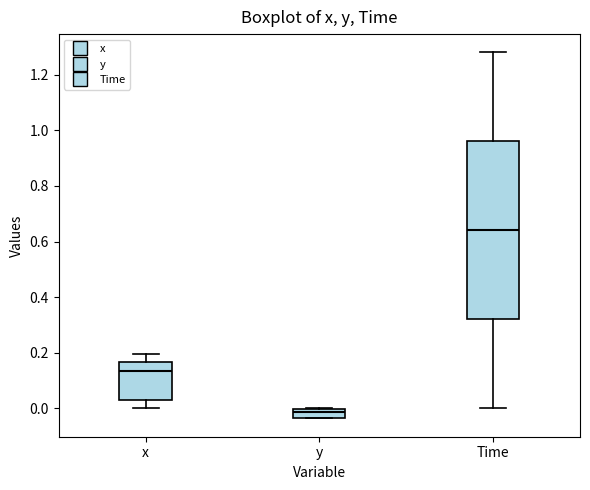

Reading left to right, read every box against the y-axis: the position of its median line, the range the box covers, and the ends of its whiskers. The values are not printed on the chart, so give them approximately, as read against the axis.

x: median 0.14, box 0.04 to 0.16, whiskers 0.00 to 0.20
y: median -0.02, box -0.04 to 0.00, whiskers -0.04 to 0.00
Time: median 0.64, box 0.32 to 0.96, whiskers 0.00 to 1.28